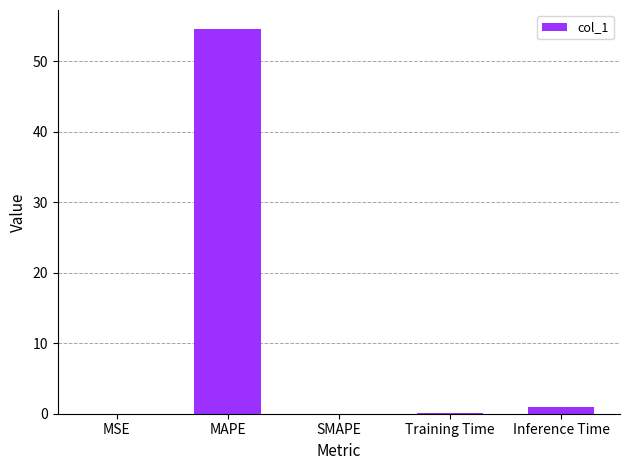

Which has a higher value, MAPE or SMAPE?

MAPE